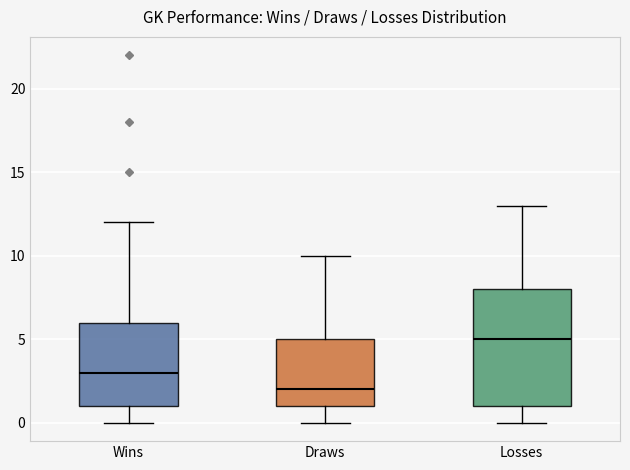

Reading left to right, transcribe this box plot: for each box, give where its median line is, the range the box spans, and where its two whiskers end, as read against the y-axis. The values are not printed on the chart, so give them approximately, as read against the axis.

Wins: median 3, box 1 to 6, whiskers 0 to 12
Draws: median 2, box 1 to 5, whiskers 0 to 10
Losses: median 5, box 1 to 8, whiskers 0 to 13